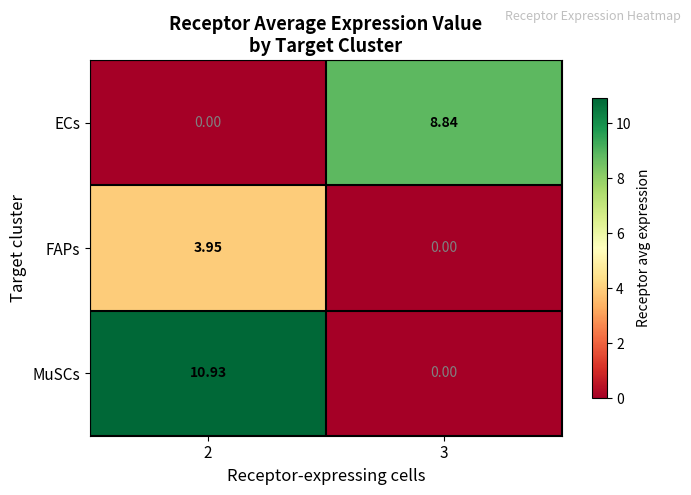

Rank the series by their maximum value, from highest to lowest.

MuSCs, ECs, FAPs